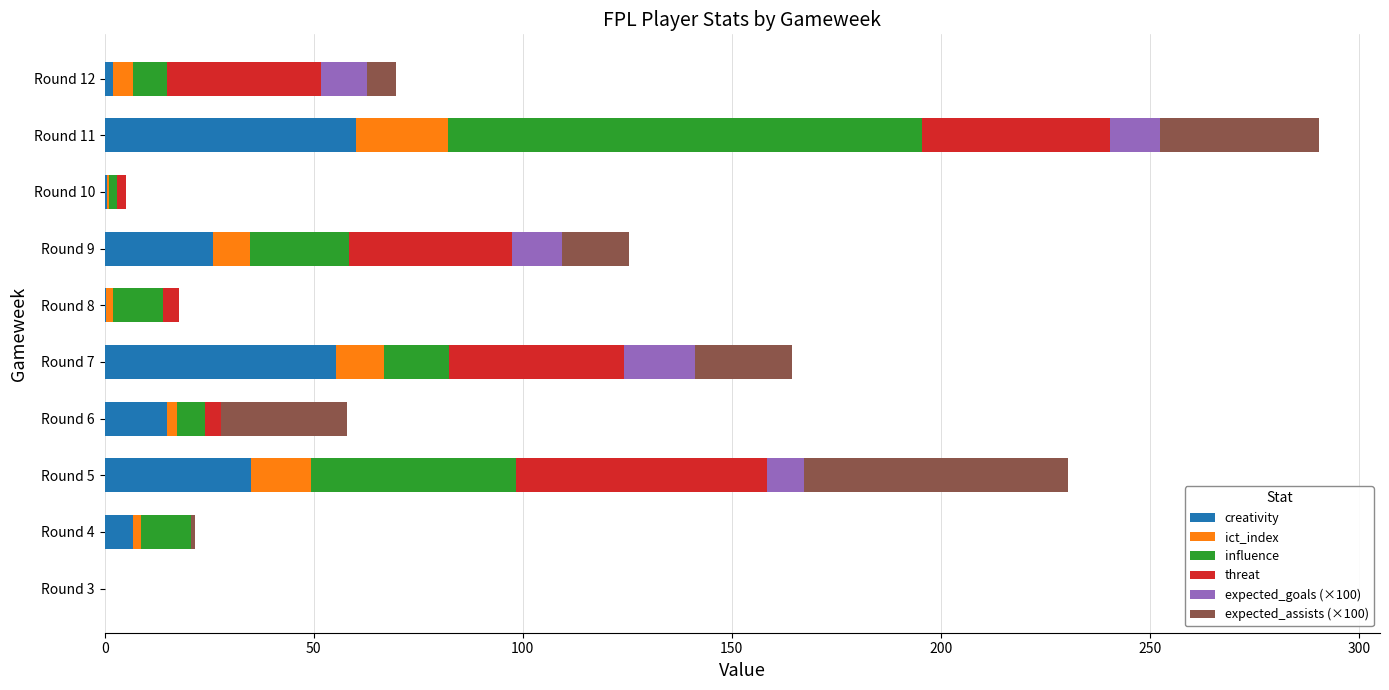

At which category is the sum across all series the highest?

Round 11